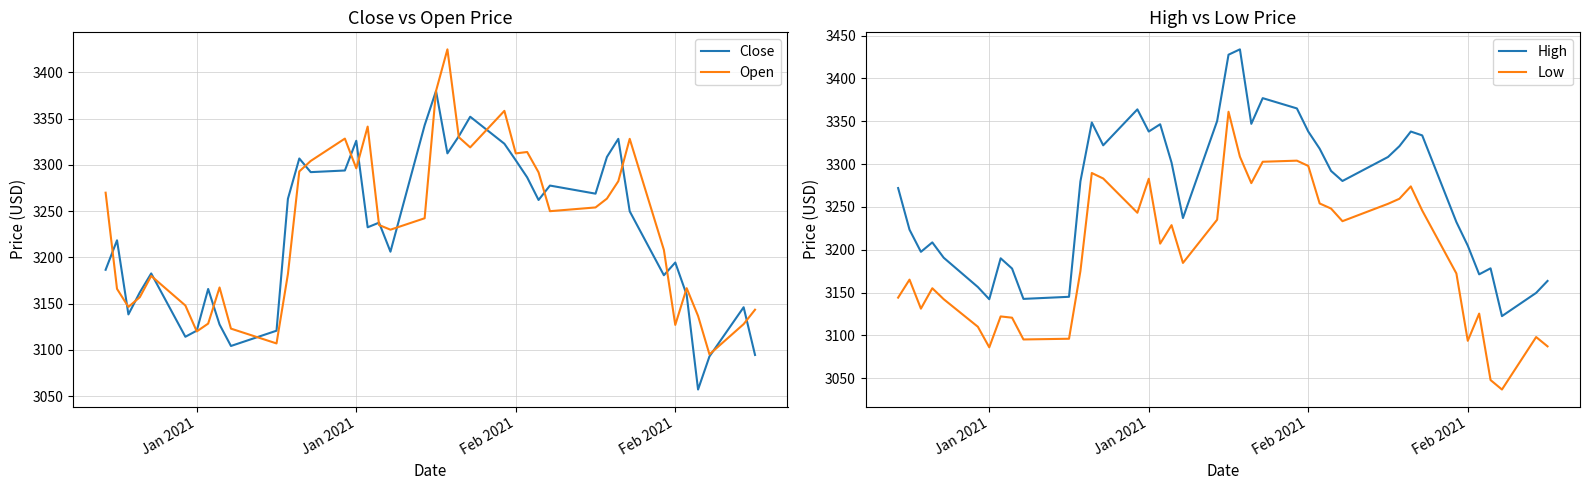

In Close, how many points are higher than both neighbors (excluding endpoints)?

12